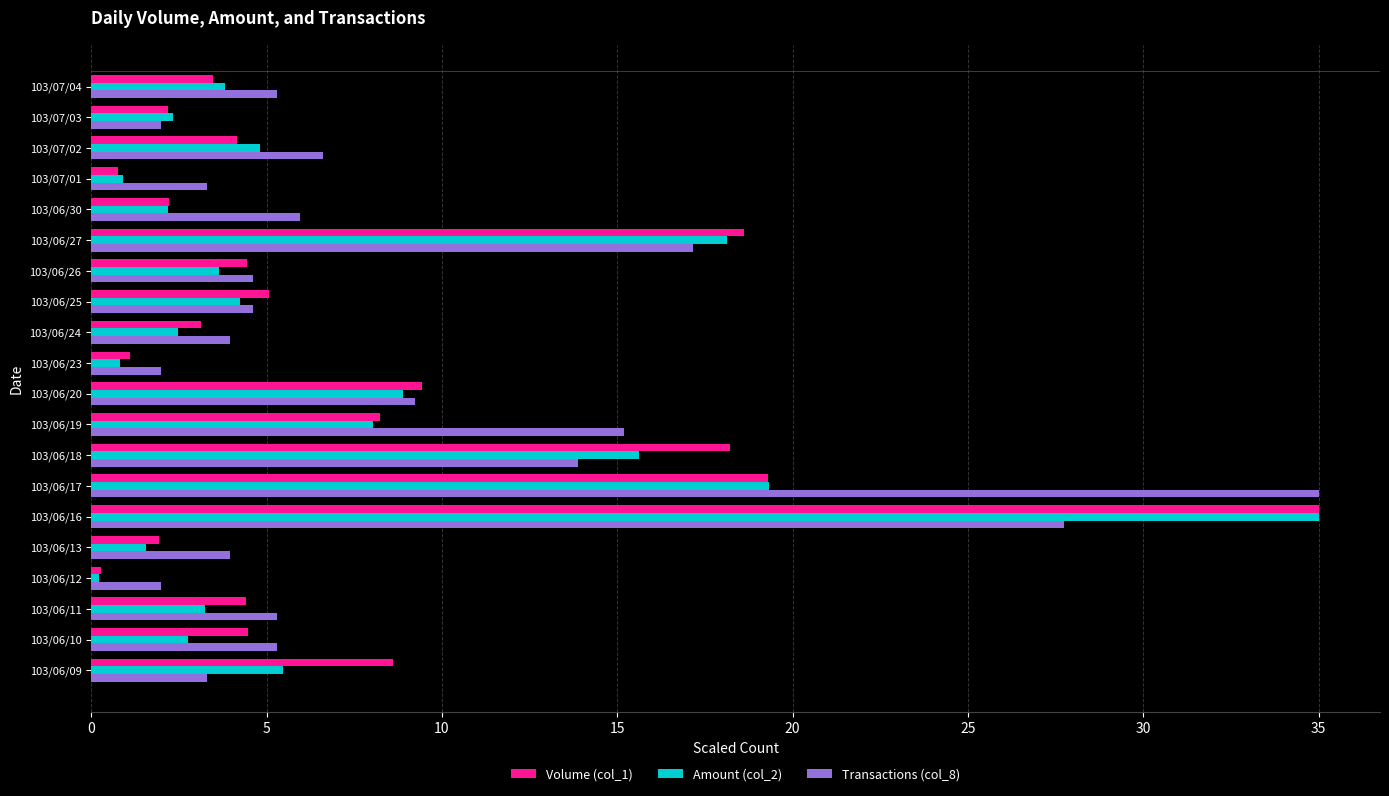

What is the difference between the maximum and minimum values in the Amount (col_2) series?

34.8